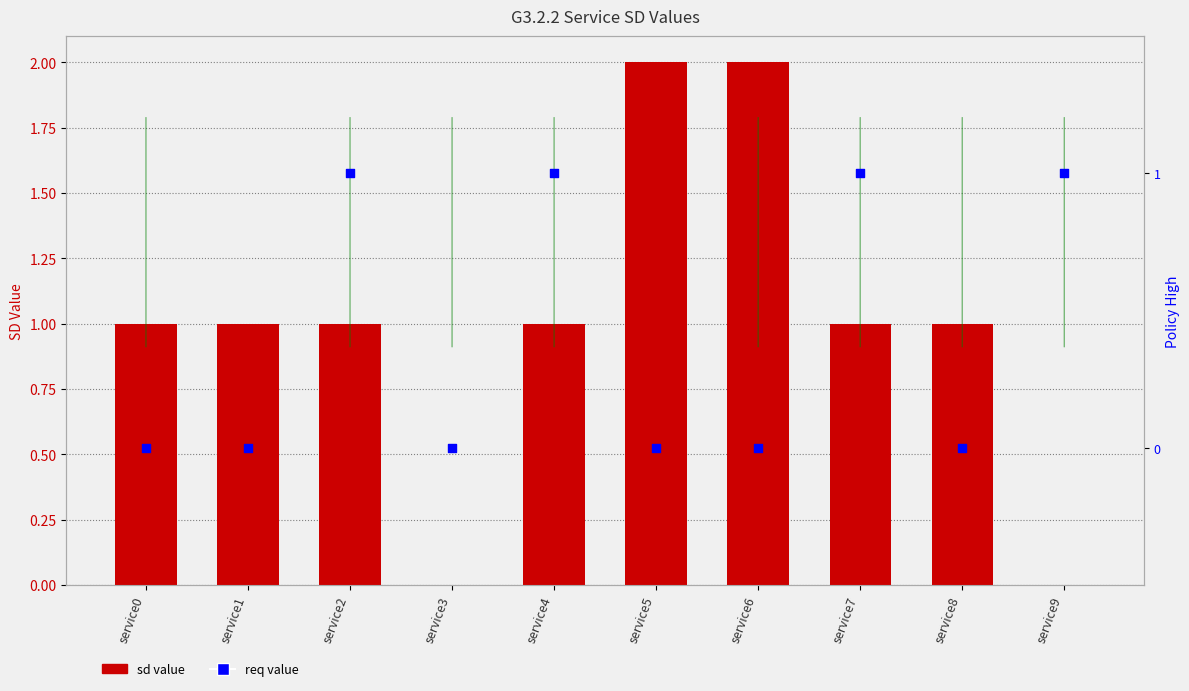

Which series has the largest Y range (max minus min)?

sd value